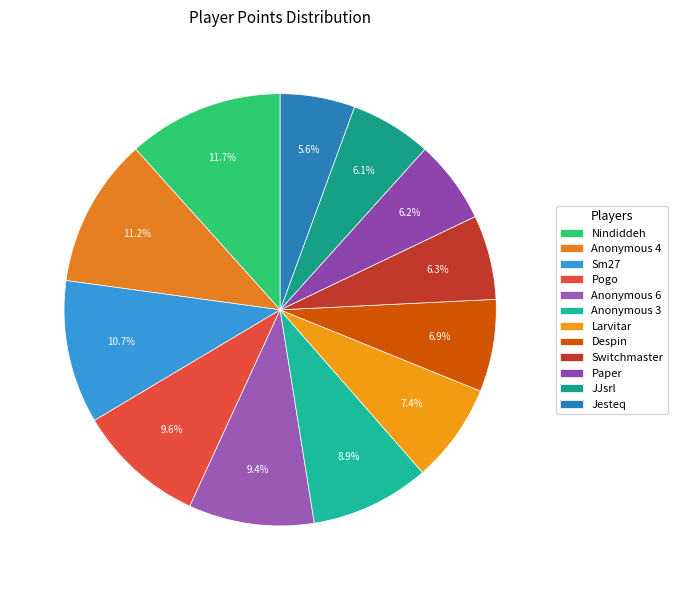

What is the change in value from Anonymous 3 to Despin?

-117